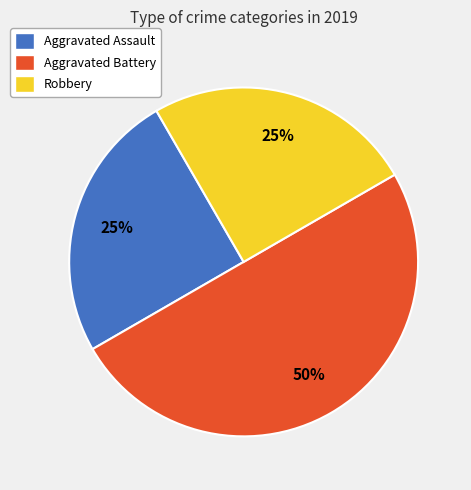

Is the sum of Robbery and Aggravated Battery greater than half?

Yes